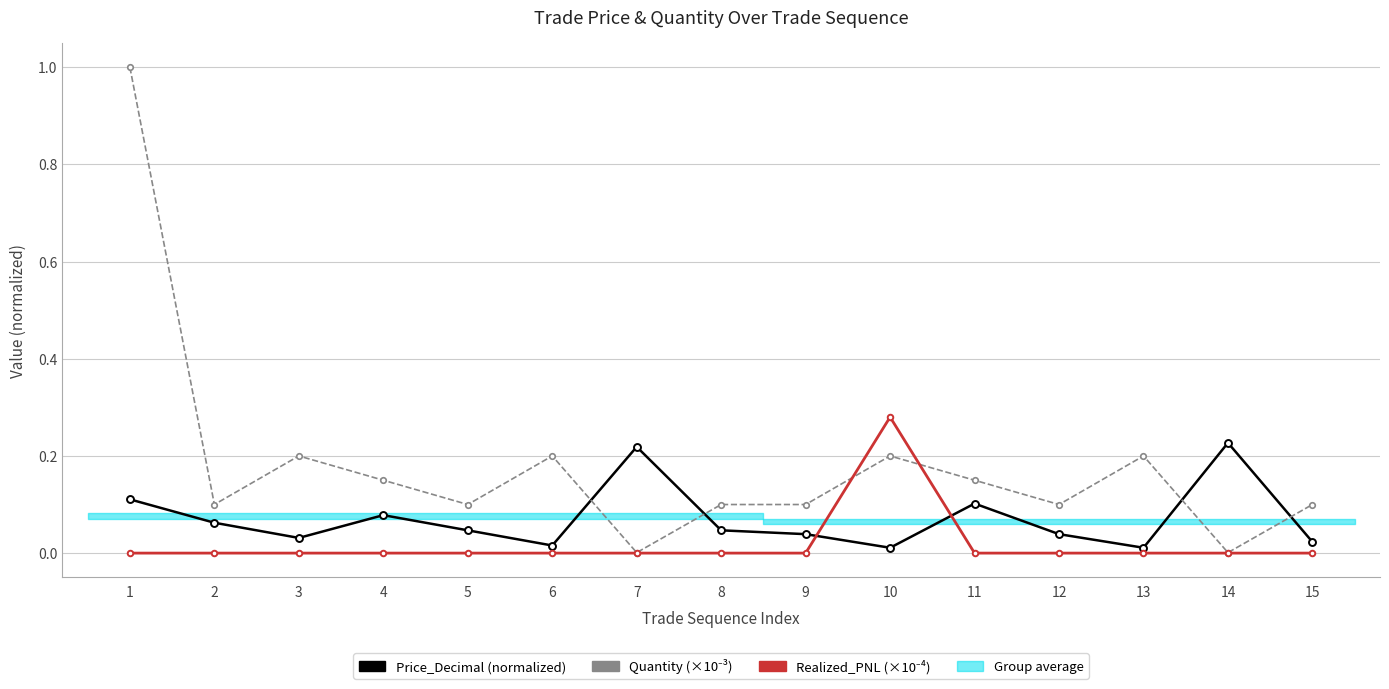

What is the sum of all Quantity (×10⁻³) values?

2.7